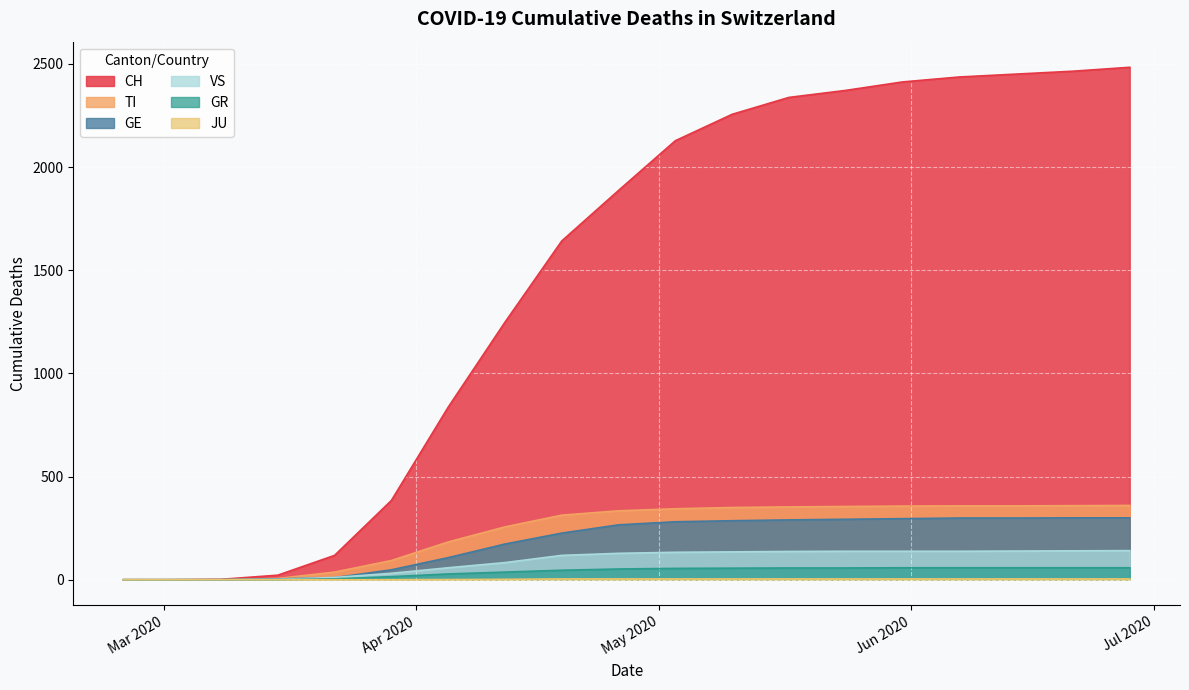

At which category is the sum across all series the highest?

2020-06-28